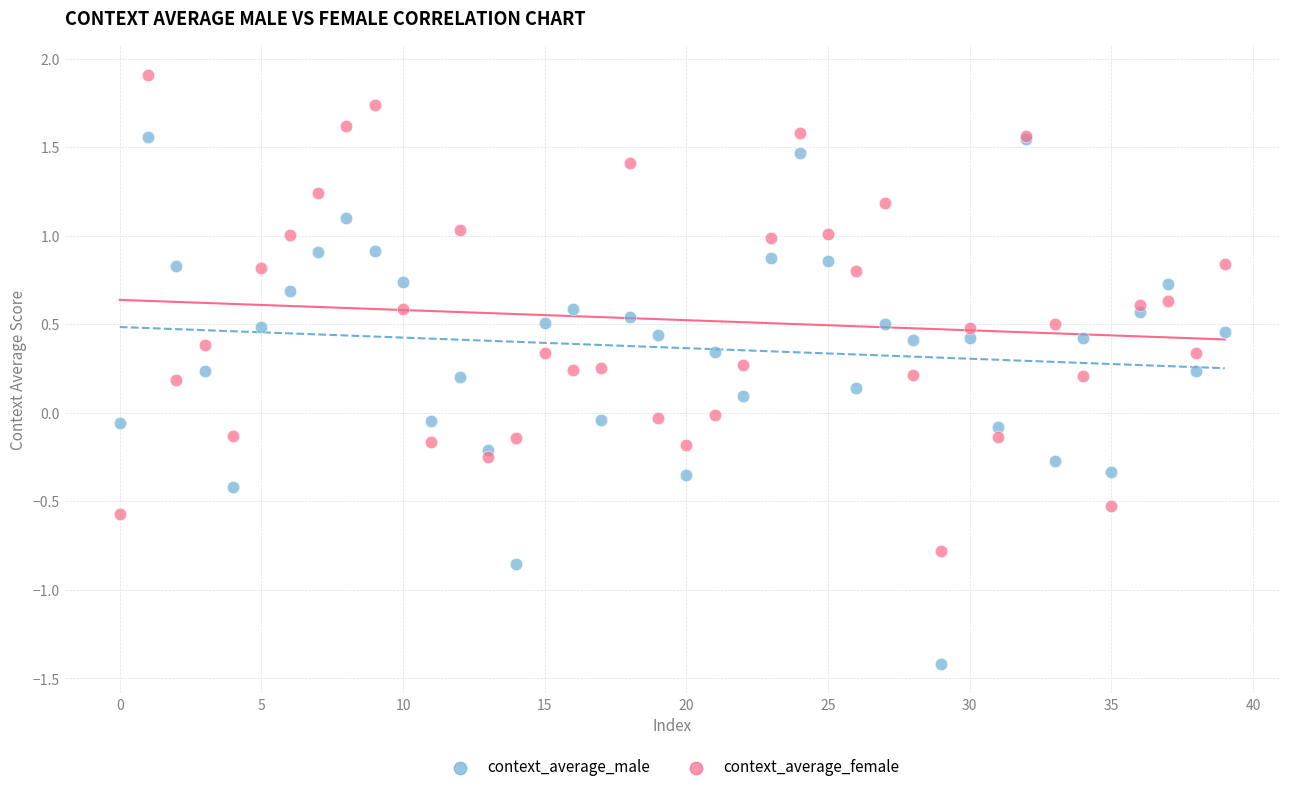

What are all the series names shown in the legend?

context_average_male, context_average_female